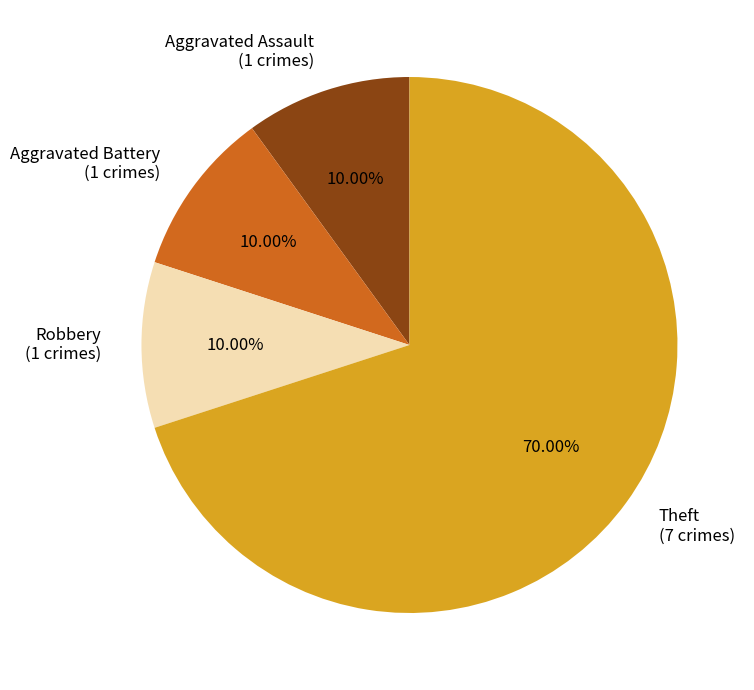

To the nearest percent, what is the combined percentage of Aggravated Assault and Robbery?

20%